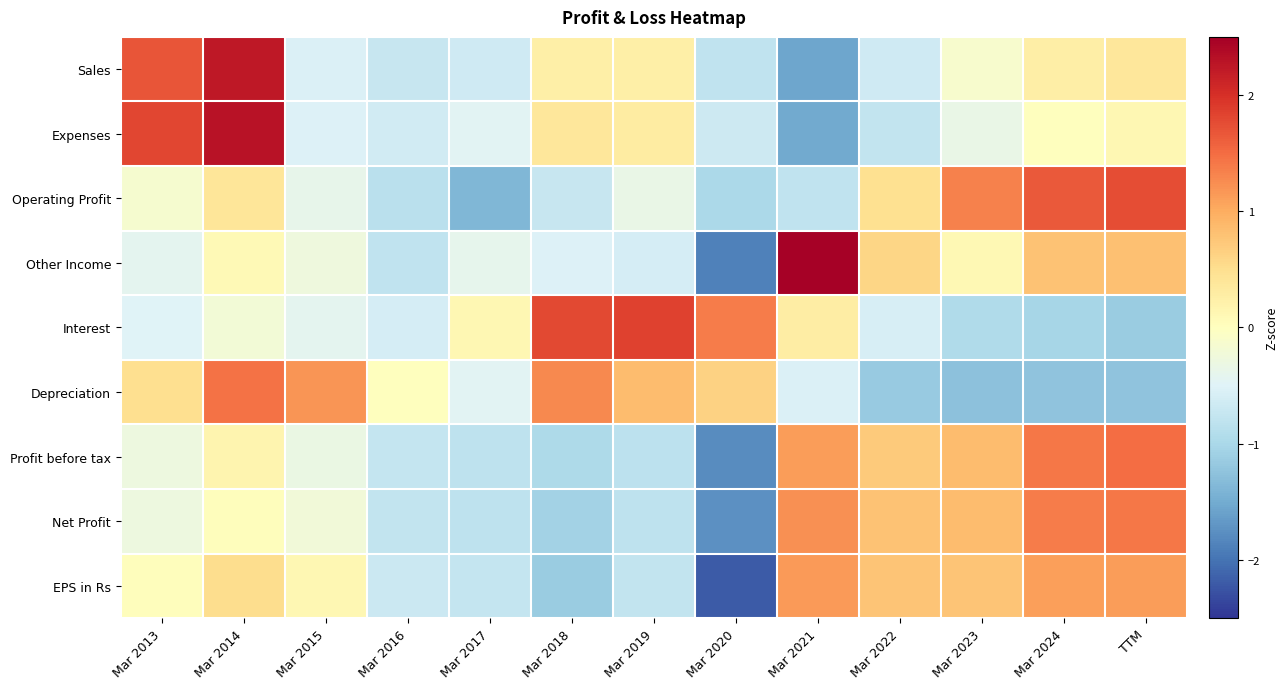

Reading left to right, what are all the values shown in this chart?

Sales: Mar 2013=1.7	Mar 2014=2.2	Mar 2015=-0.5	Mar 2016=-0.7	Mar 2017=-0.6	Mar 2018=0.2	Mar 2019=0.2	Mar 2020=-0.8	Mar 2021=-1.6	Mar 2022=-0.7	Mar 2023=-0.1	Mar 2024=0.3	TTM=0.4
Expenses: Mar 2013=1.8	Mar 2014=2.3	Mar 2015=-0.5	Mar 2016=-0.6	Mar 2017=-0.5	Mar 2018=0.4	Mar 2019=0.3	Mar 2020=-0.7	Mar 2021=-1.5	Mar 2022=-0.8	Mar 2023=-0.3	Mar 2024=0.0	TTM=0.1
Operating Profit: Mar 2013=-0.2	Mar 2014=0.4	Mar 2015=-0.4	Mar 2016=-0.9	Mar 2017=-1.4	Mar 2018=-0.7	Mar 2019=-0.4	Mar 2020=-1.0	Mar 2021=-0.8	Mar 2022=0.5	Mar 2023=1.3	Mar 2024=1.7	TTM=1.7
Other Income: Mar 2013=-0.4	Mar 2014=0.1	Mar 2015=-0.3	Mar 2016=-0.8	Mar 2017=-0.4	Mar 2018=-0.5	Mar 2019=-0.6	Mar 2020=-1.9	Mar 2021=2.5	Mar 2022=0.6	Mar 2023=0.1	Mar 2024=0.8	TTM=0.8
Interest: Mar 2013=-0.5	Mar 2014=-0.2	Mar 2015=-0.4	Mar 2016=-0.6	Mar 2017=0.1	Mar 2018=1.8	Mar 2019=1.8	Mar 2020=1.4	Mar 2021=0.3	Mar 2022=-0.6	Mar 2023=-1.0	Mar 2024=-1.0	TTM=-1.1
Depreciation: Mar 2013=0.5	Mar 2014=1.4	Mar 2015=1.2	Mar 2016=0.0	Mar 2017=-0.5	Mar 2018=1.3	Mar 2019=0.9	Mar 2020=0.6	Mar 2021=-0.5	Mar 2022=-1.2	Mar 2023=-1.3	Mar 2024=-1.2	TTM=-1.2
Profit before tax: Mar 2013=-0.3	Mar 2014=0.2	Mar 2015=-0.3	Mar 2016=-0.7	Mar 2017=-0.8	Mar 2018=-1.0	Mar 2019=-0.8	Mar 2020=-1.8	Mar 2021=1.1	Mar 2022=0.7	Mar 2023=0.9	Mar 2024=1.4	TTM=1.5
Net Profit: Mar 2013=-0.3	Mar 2014=0.0	Mar 2015=-0.2	Mar 2016=-0.8	Mar 2017=-0.8	Mar 2018=-1.1	Mar 2019=-0.8	Mar 2020=-1.8	Mar 2021=1.2	Mar 2022=0.8	Mar 2023=0.9	Mar 2024=1.4	TTM=1.4
EPS in Rs: Mar 2013=0.0	Mar 2014=0.5	Mar 2015=0.1	Mar 2016=-0.7	Mar 2017=-0.8	Mar 2018=-1.1	Mar 2019=-0.8	Mar 2020=-2.2	Mar 2021=1.1	Mar 2022=0.8	Mar 2023=0.8	Mar 2024=1.1	TTM=1.1